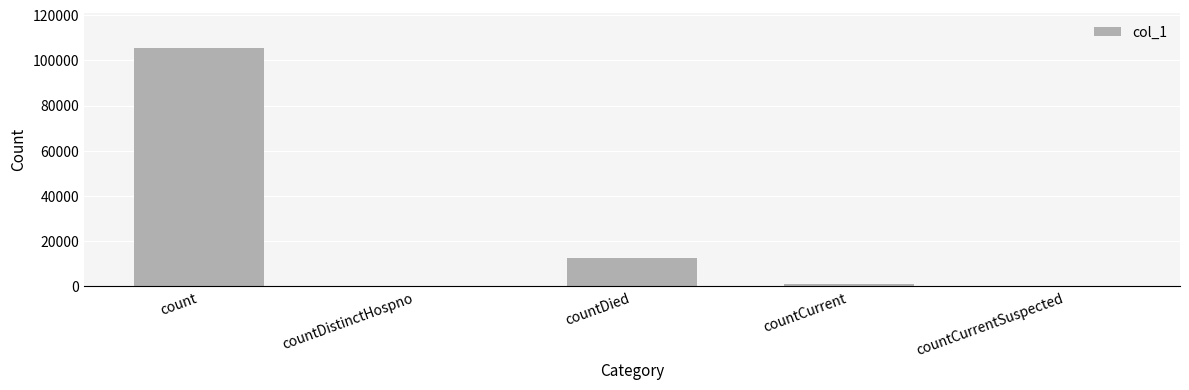

What is the sum of the values at countDied and countDistinctHospno?

12629